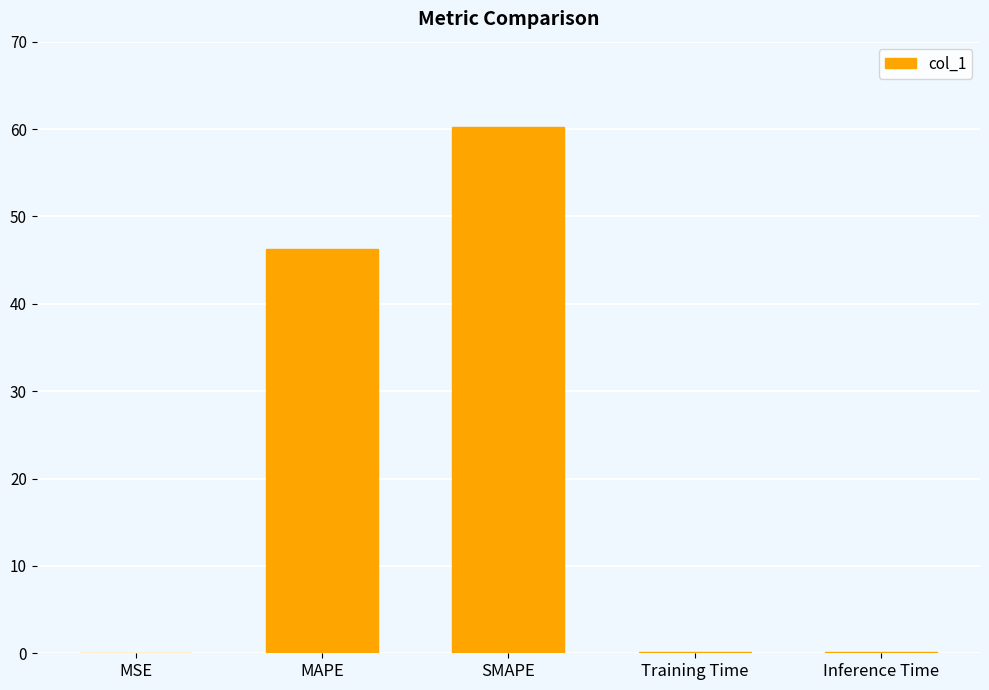

Which has a higher value, MAPE or MSE?

MAPE